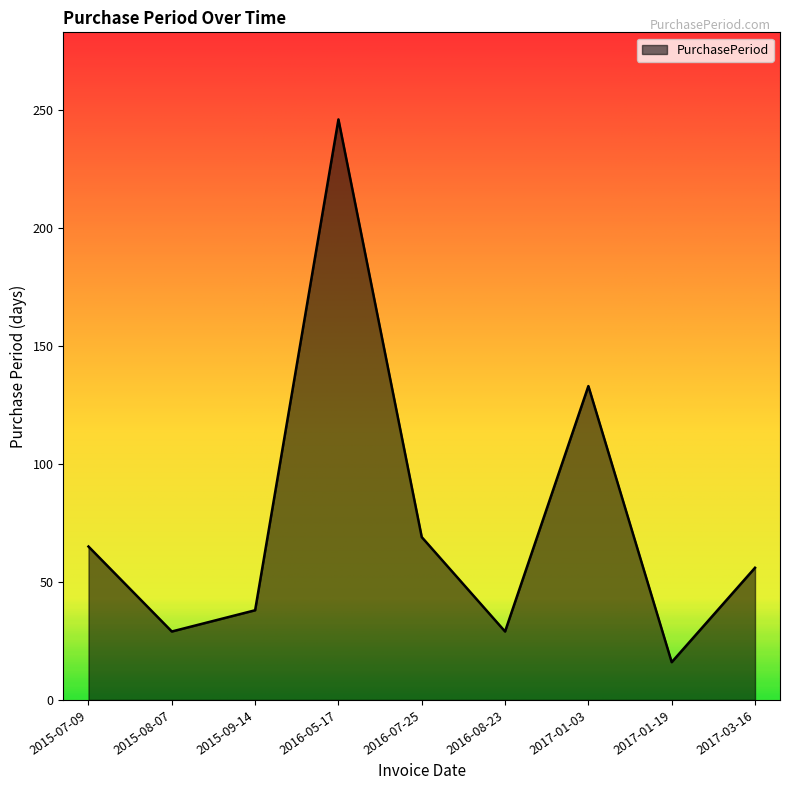

At which category does the data reach its first local peak?

2016-05-17